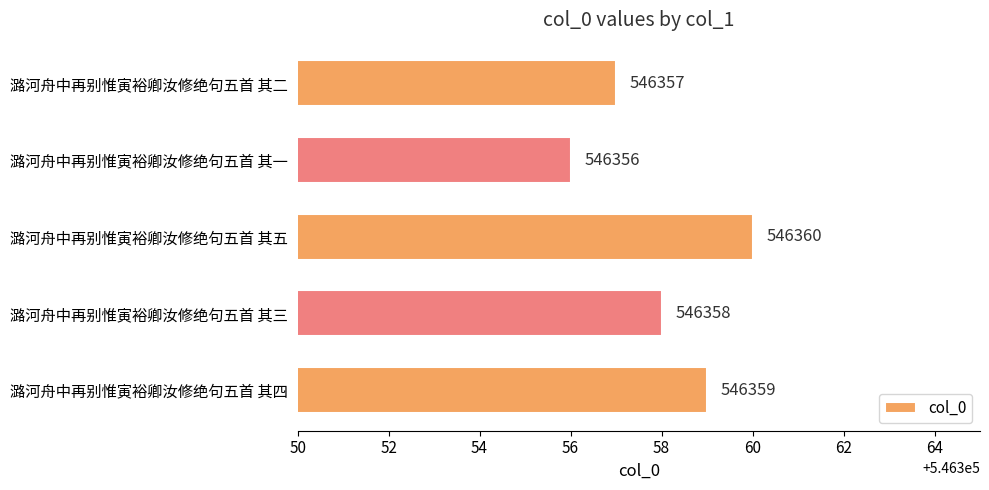

Rank the categories by value from highest to lowest.

潞河舟中再别惟寅裕卿汝修绝句五首 其五, 潞河舟中再别惟寅裕卿汝修绝句五首 其四, 潞河舟中再别惟寅裕卿汝修绝句五首 其三, 潞河舟中再别惟寅裕卿汝修绝句五首 其二, 潞河舟中再别惟寅裕卿汝修绝句五首 其一